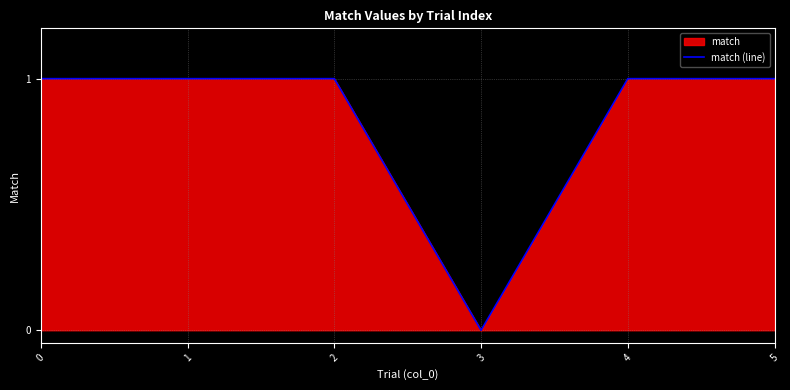

The chart shows a value of 2 at 2. True or false?

False